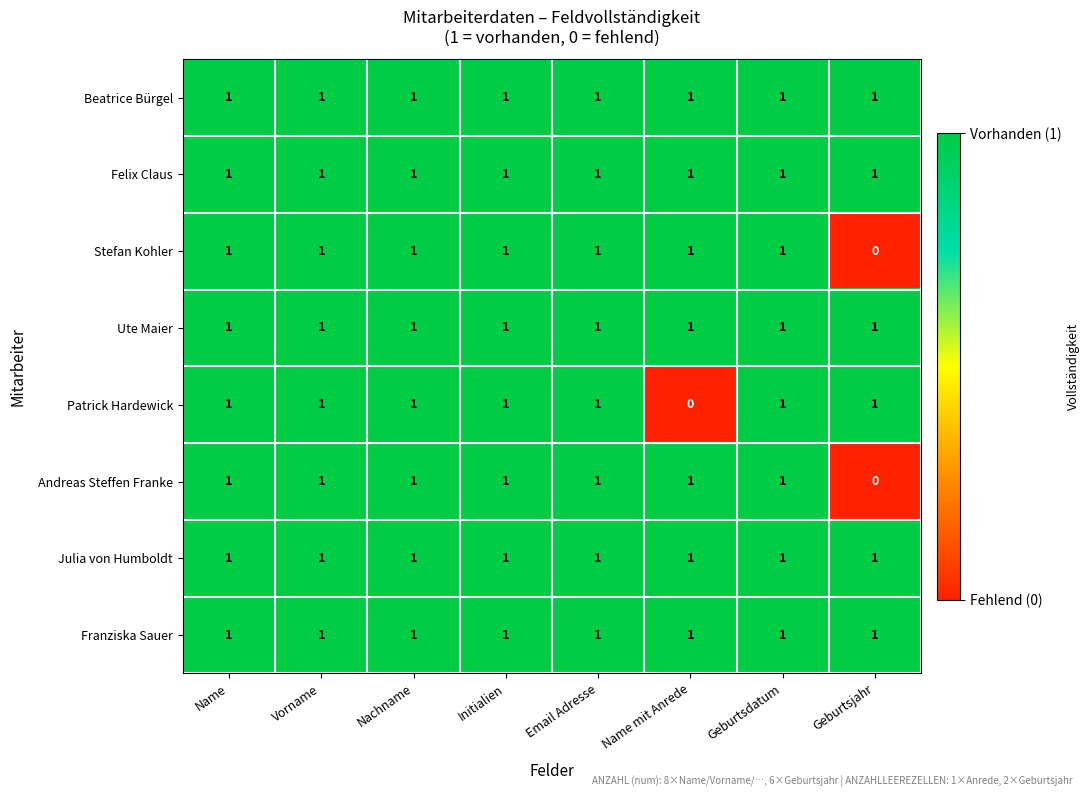

Which category has the lowest value in the Stefan Kohler series?

Geburtsjahr